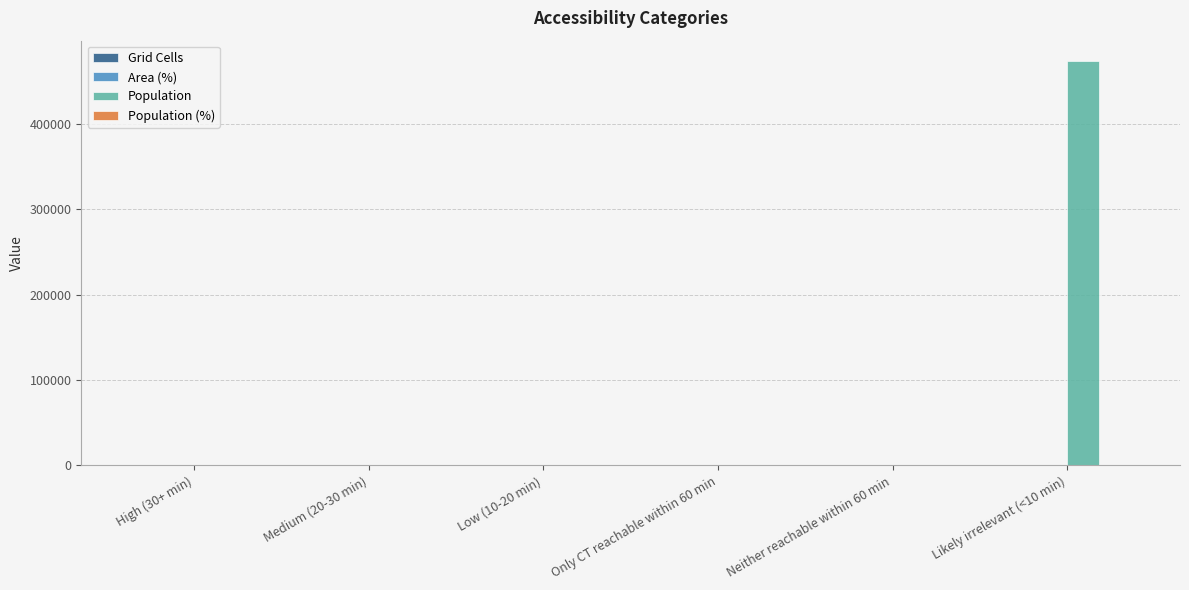

Which label corresponds to the largest value in the chart?

Likely irrelevant (<10 min)